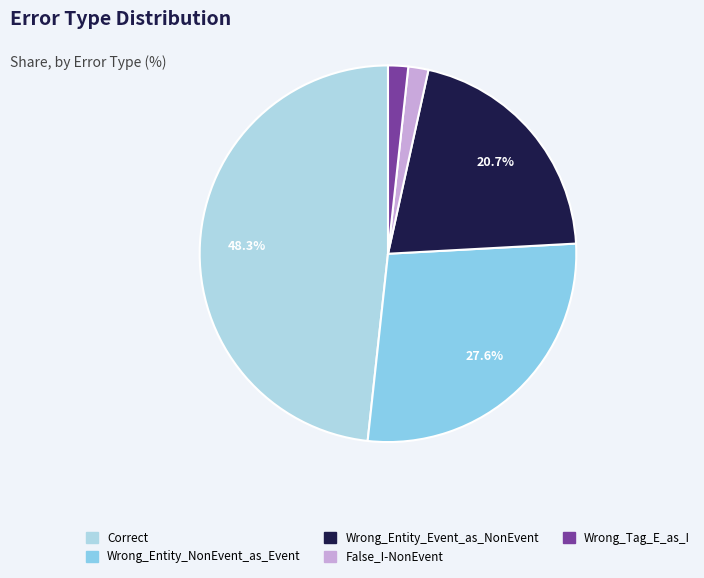

Is it true that Wrong_Entity_Event_as_NonEvent is 21% of the pie?

True